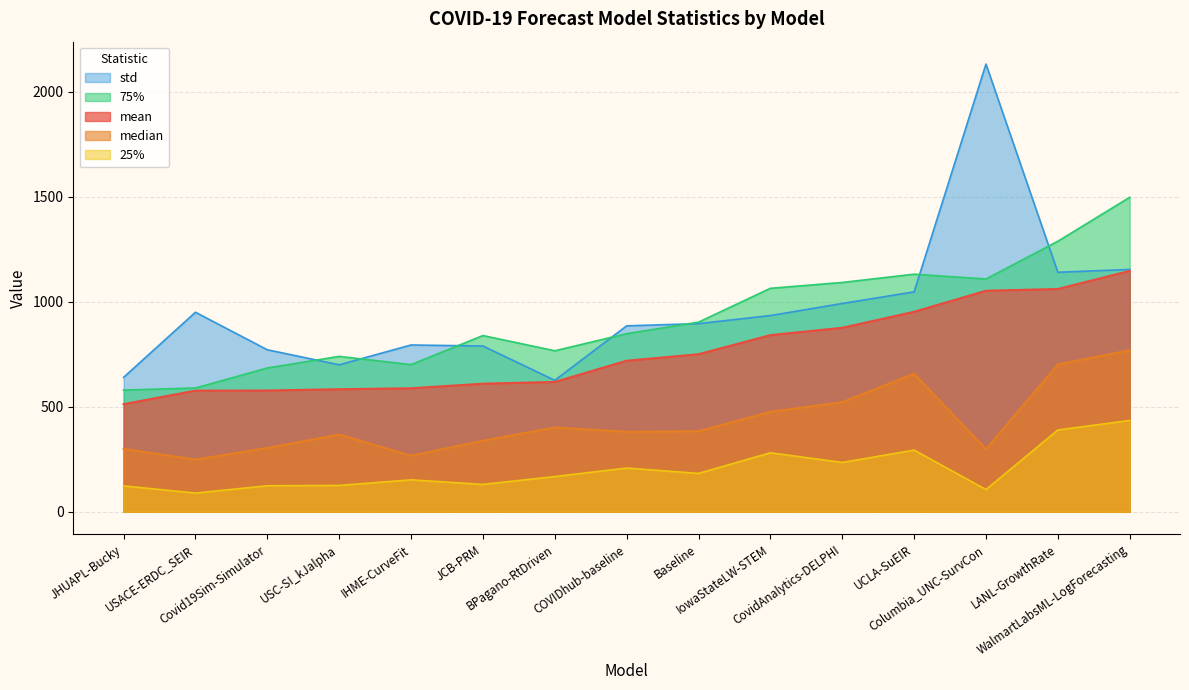

How many interior local valleys does the 25% series have?

5